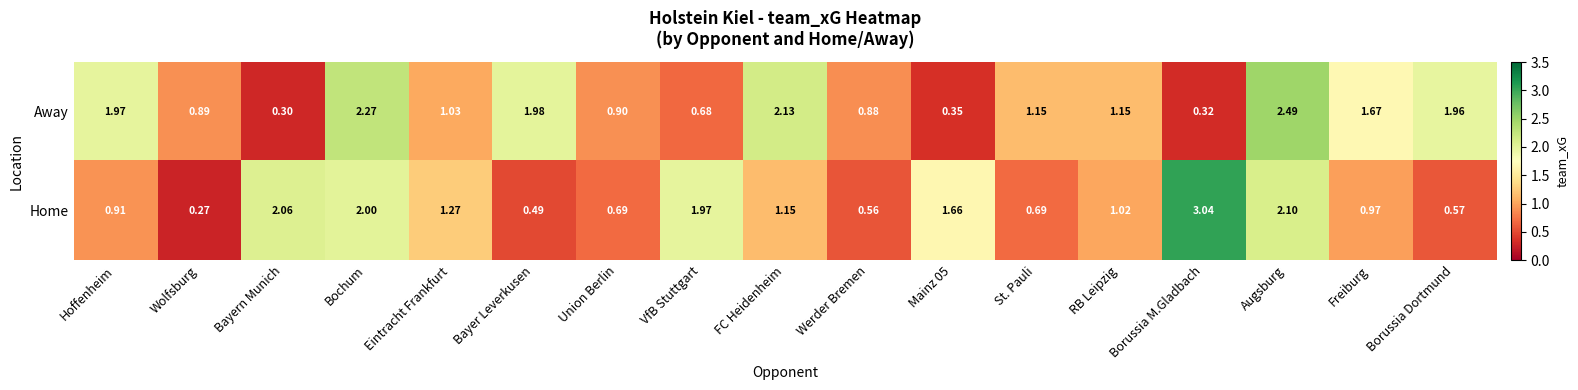

Rank the series at Union Berlin from highest to lowest value.

Away, Home